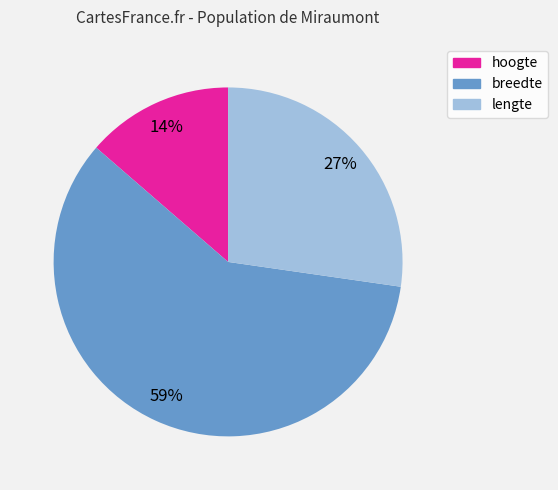

Which slice represents more than half of the pie?

breedte